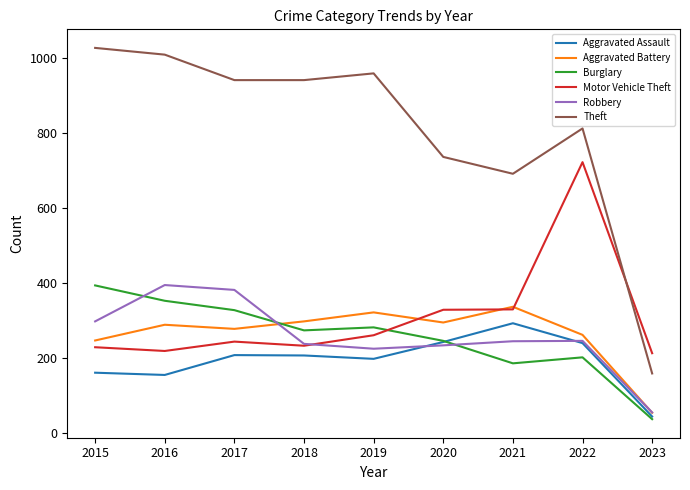

True or false: Theft and Robbery intersect in this chart.

False